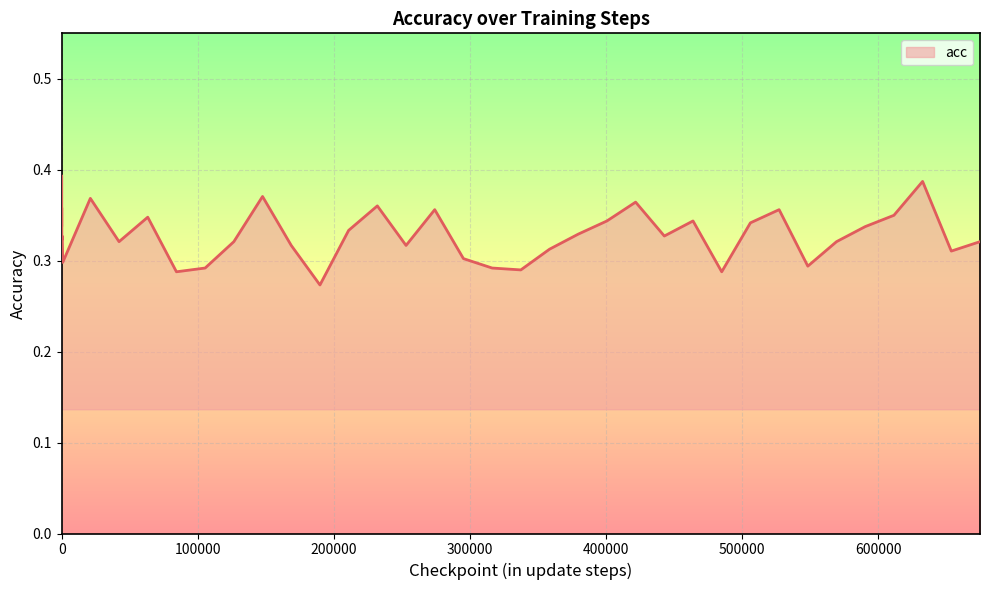

Does the chart have visible grid lines?

Yes